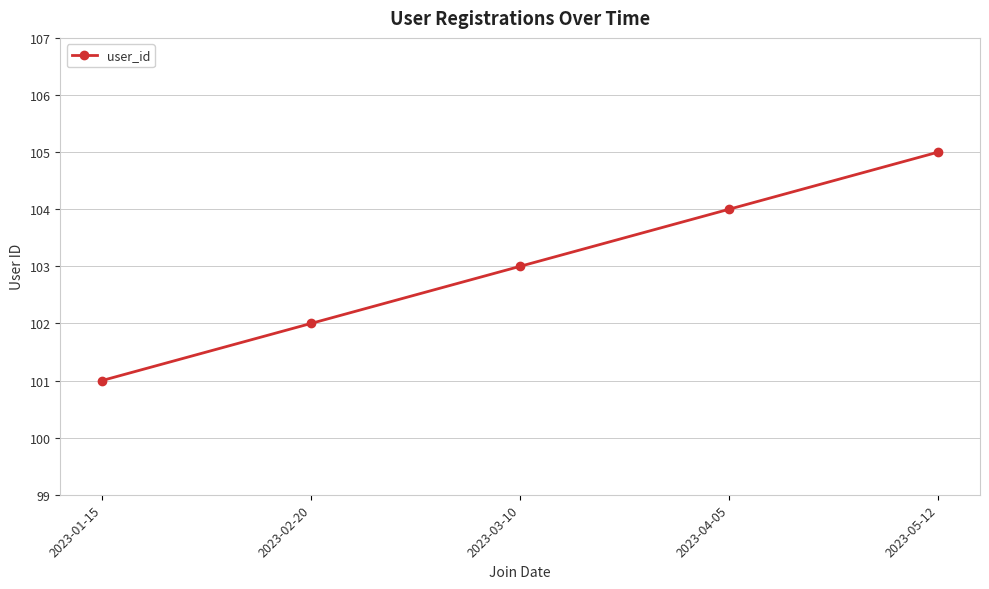

True or false: there are more than 1 points higher than both neighbors.

False